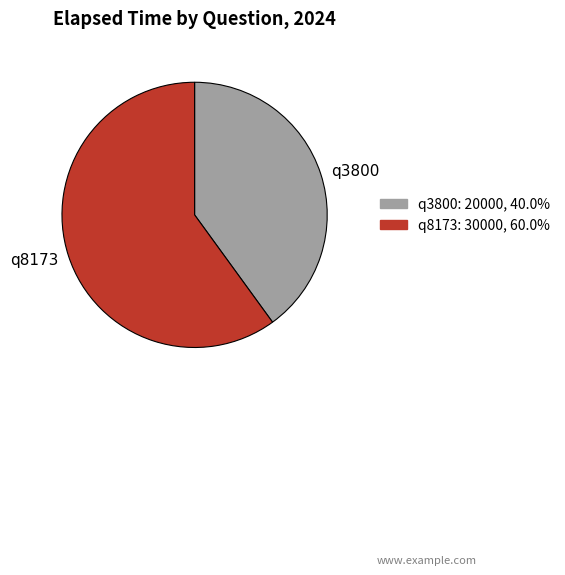

Combined, do q3800 and q8173 account for over 50%?

Yes